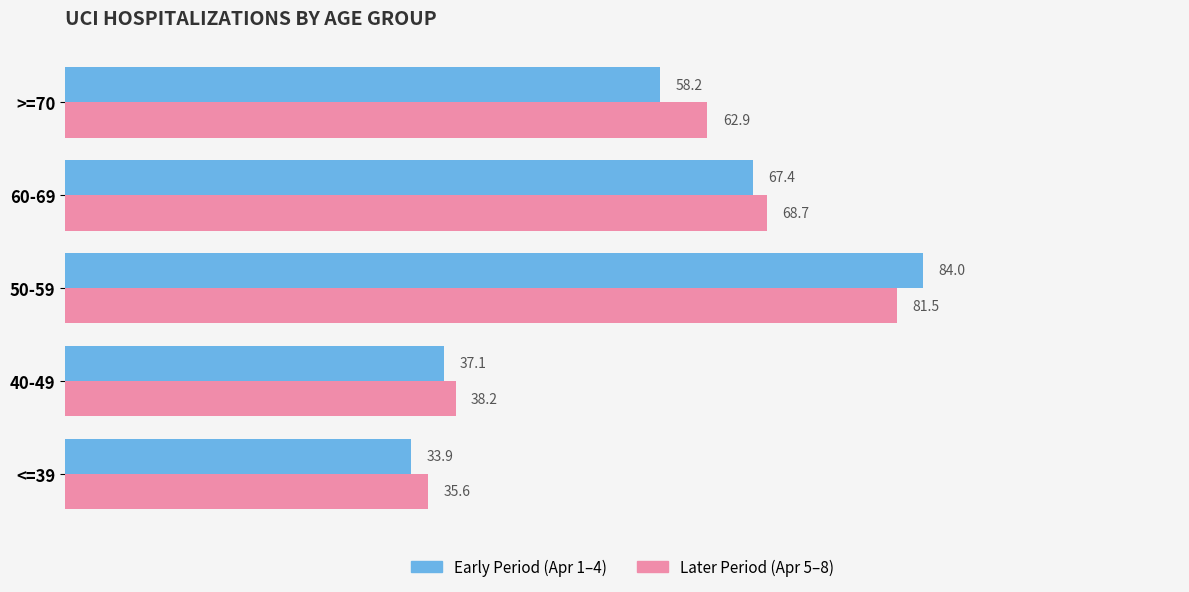

What is the total value across all series at 50-59?

165.5